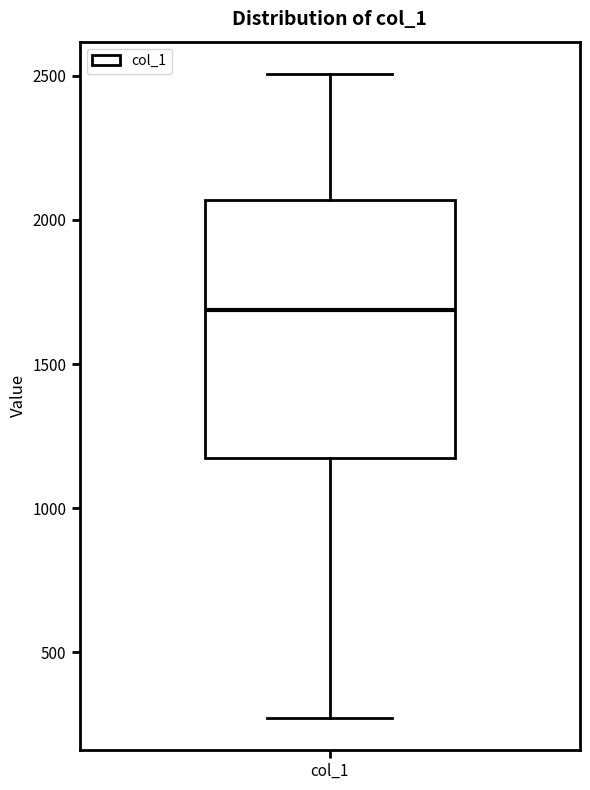

Where does the upper whisker of the box for col_1 end on the y-axis? The values are not printed on the chart, so give them approximately, as read against the axis.

2500